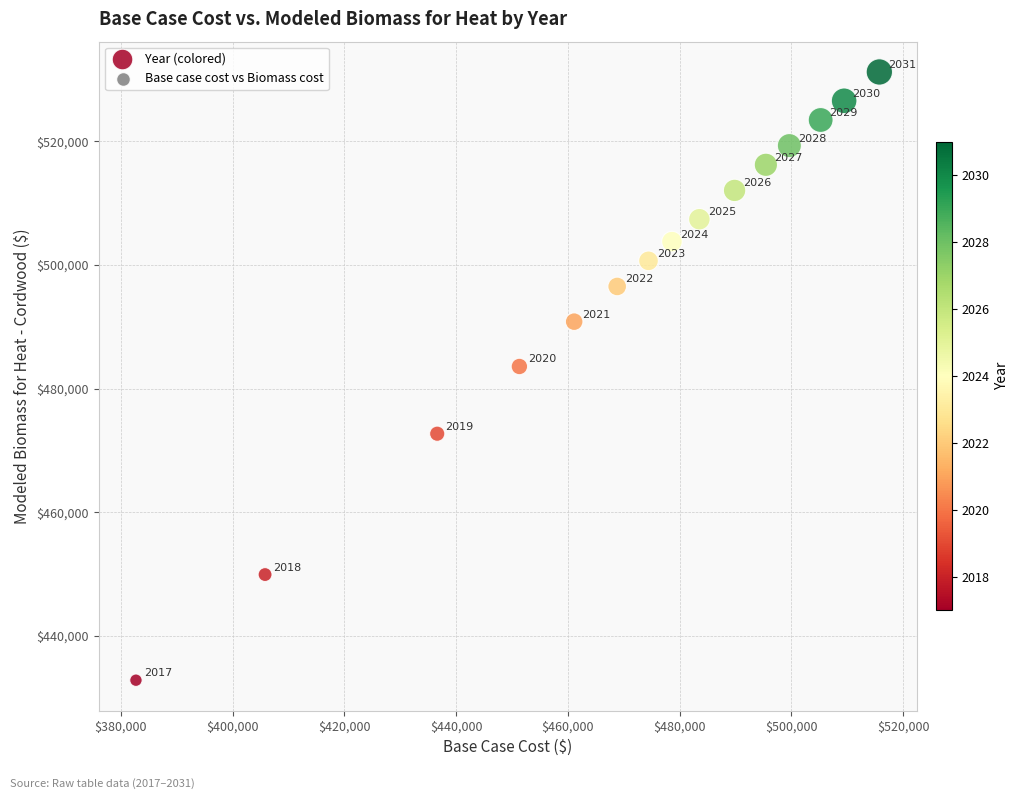

What Y value in the scatter plot is closest to 482022?

483576.0